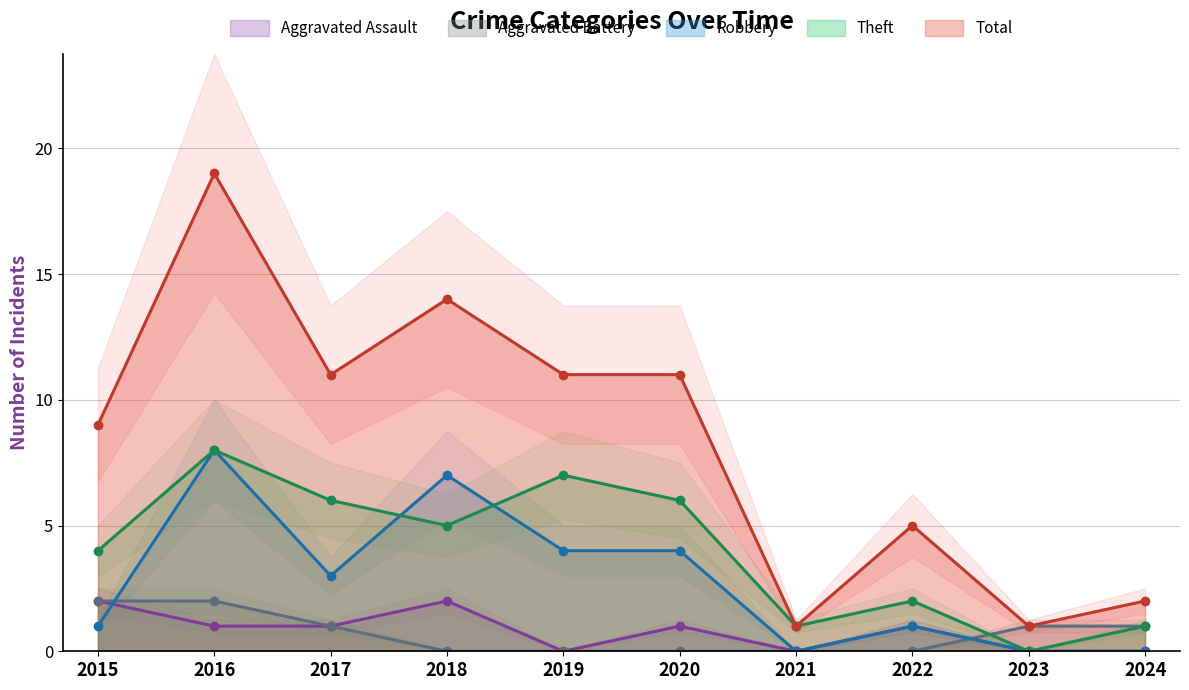

Rank the categories by Total value from highest to lowest.

2016, 2018, 2017, 2019, 2020, 2015, 2022, 2024, 2021, 2023